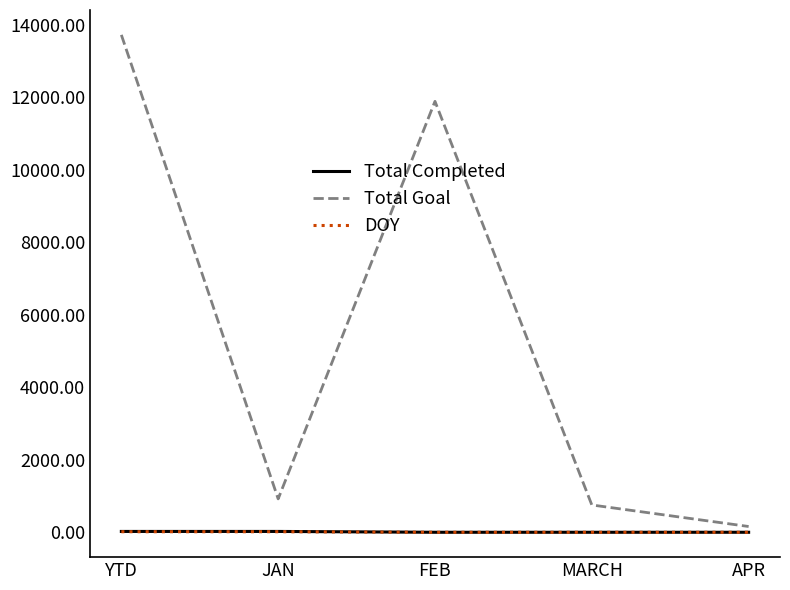

At how many categories does at least one series exceed 9354?

2